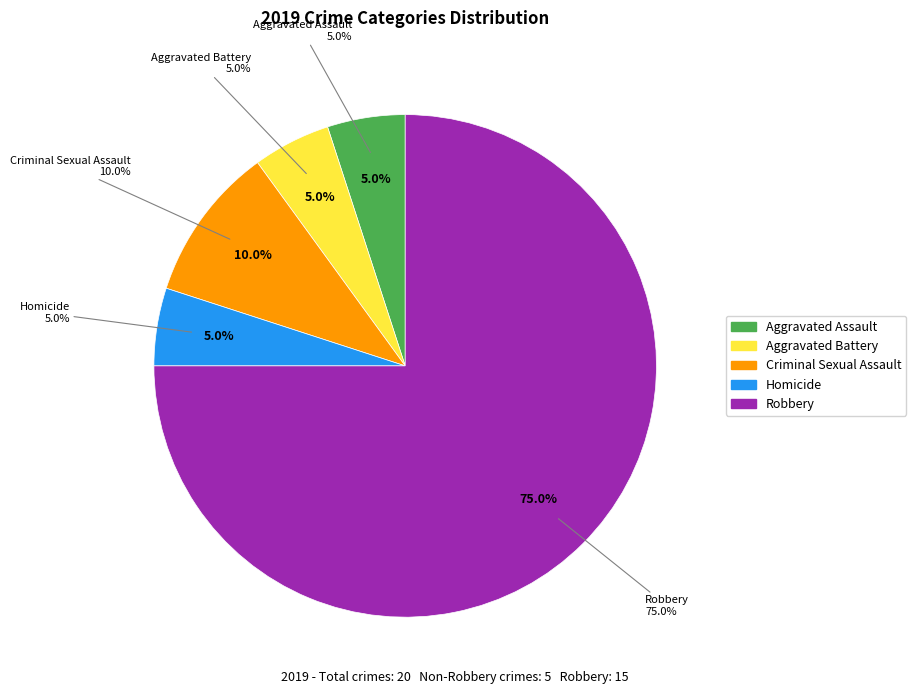

Which category has the biggest portion of the pie?

Robbery